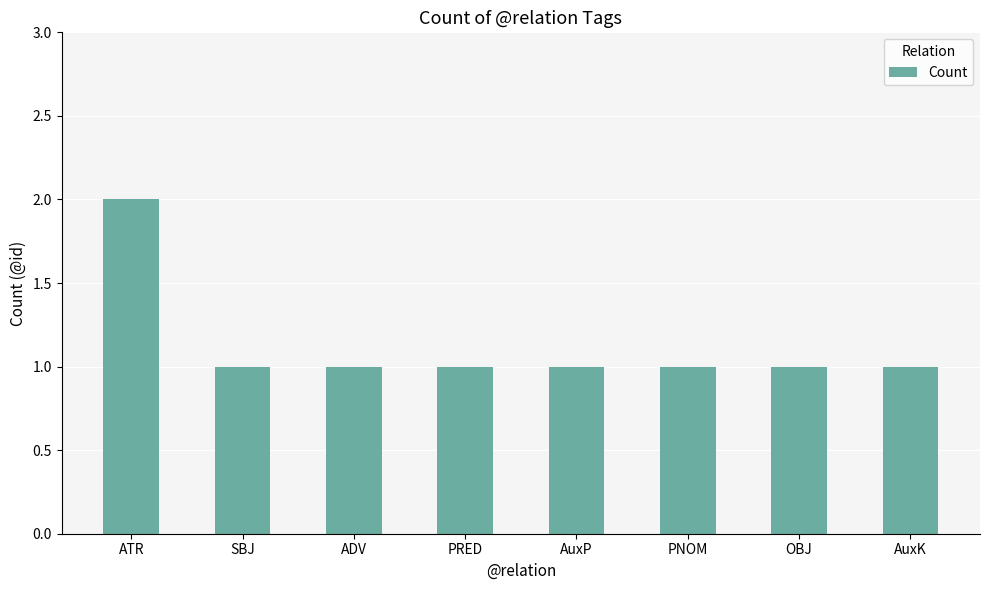

What is the minimum value shown in the chart?

1